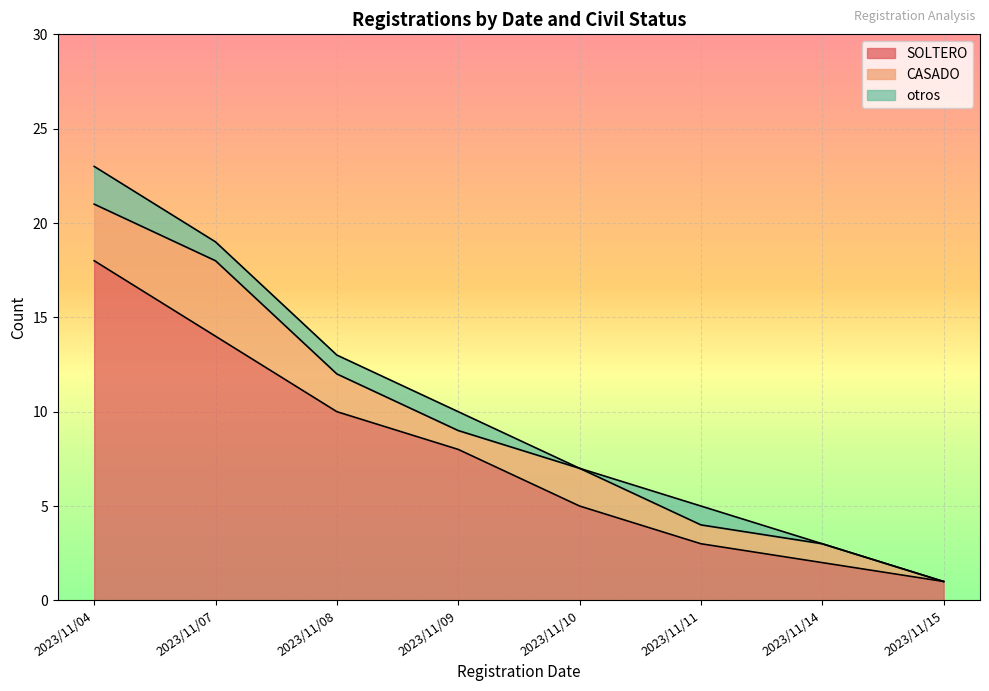

Reading left to right, extract all data points from this chart.

SOLTERO: 2023/11/04=18	2023/11/07=14	2023/11/08=10	2023/11/09=8	2023/11/10=5	2023/11/11=3	2023/11/14=2	2023/11/15=1
CASADO: 2023/11/04=3	2023/11/07=4	2023/11/08=2	2023/11/09=1	2023/11/10=2	2023/11/11=1	2023/11/14=1	2023/11/15=0
otros: 2023/11/04=2	2023/11/07=1	2023/11/08=1	2023/11/09=1	2023/11/10=0	2023/11/11=1	2023/11/14=0	2023/11/15=0